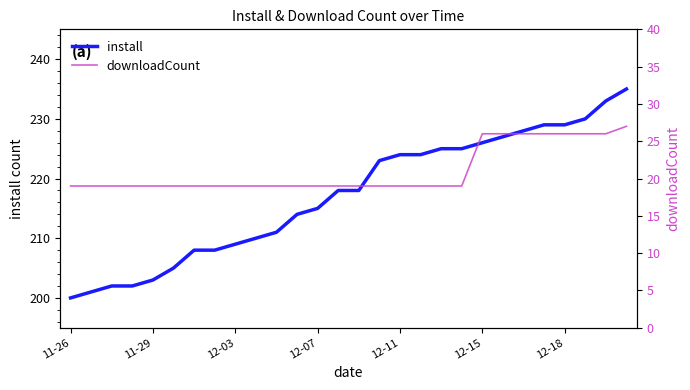

What is the maximum value for install?

235